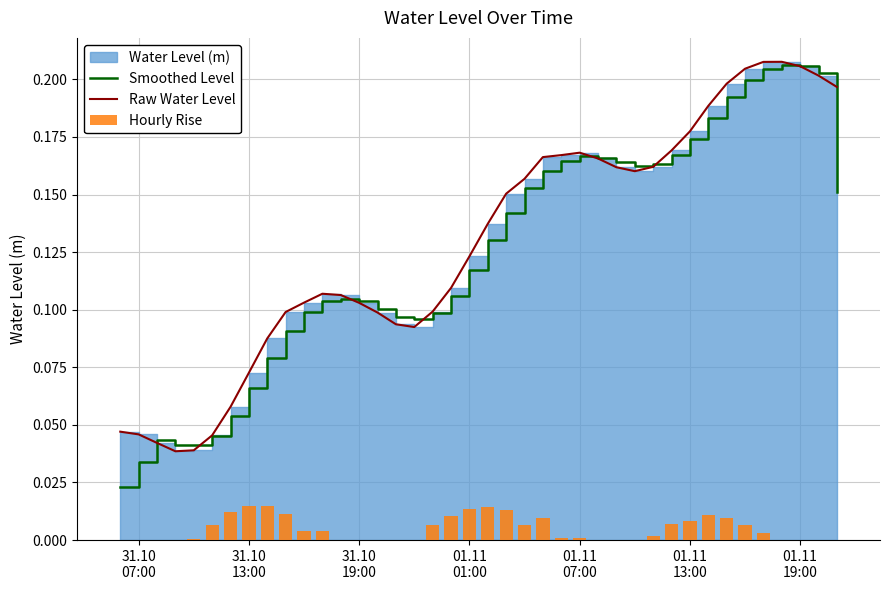

Does the chart contain any negative values?

No